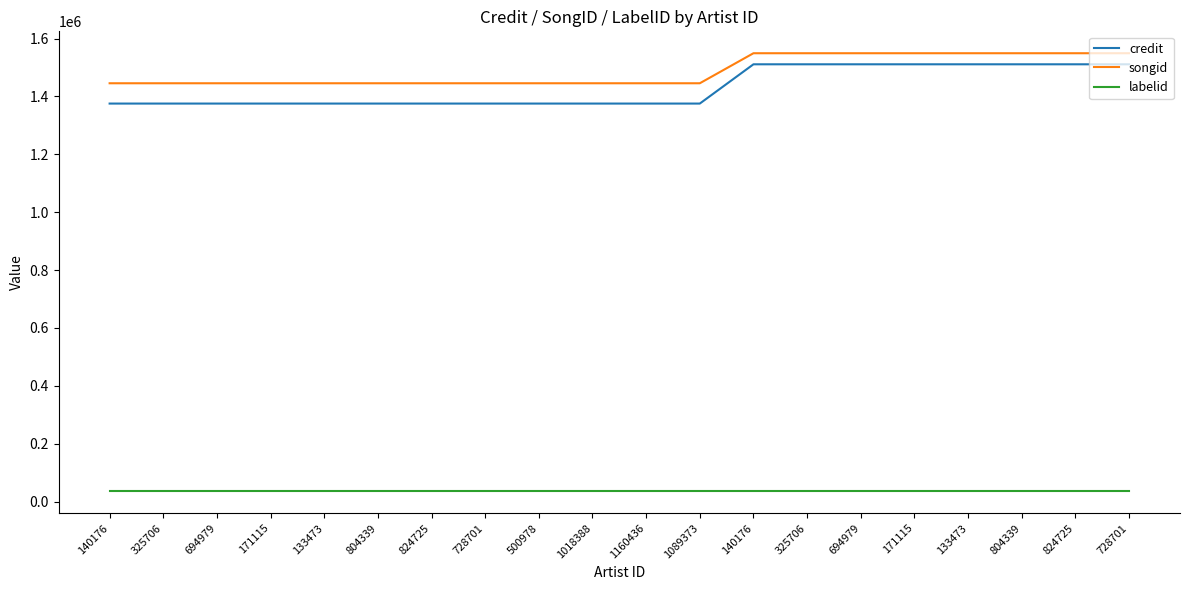

What is the total value across all series at 171115?

2857044